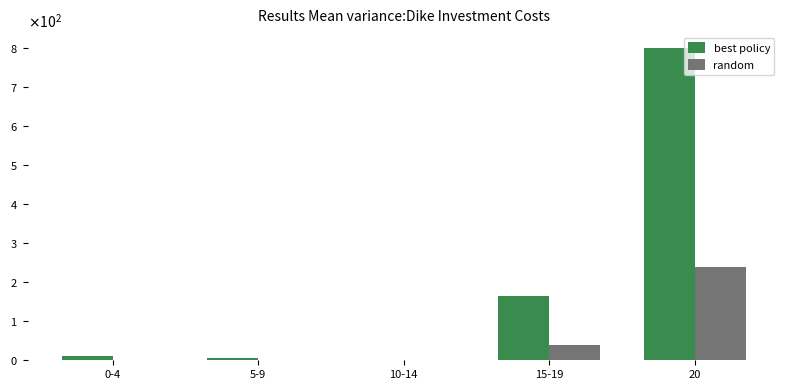

List the series in order of their peak value, highest first.

best policy, random